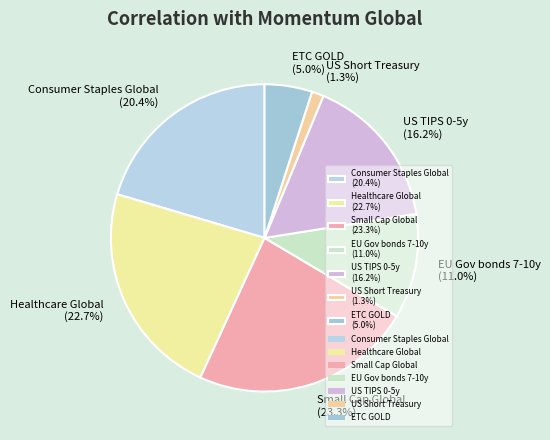

Is it true that US Short Treasury is 11% of the pie?

False